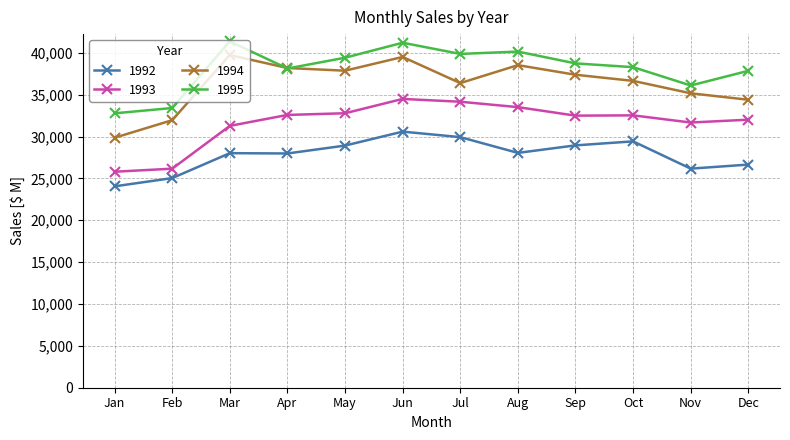

What is the value of the 1995 point at the 1st from the left?

32778